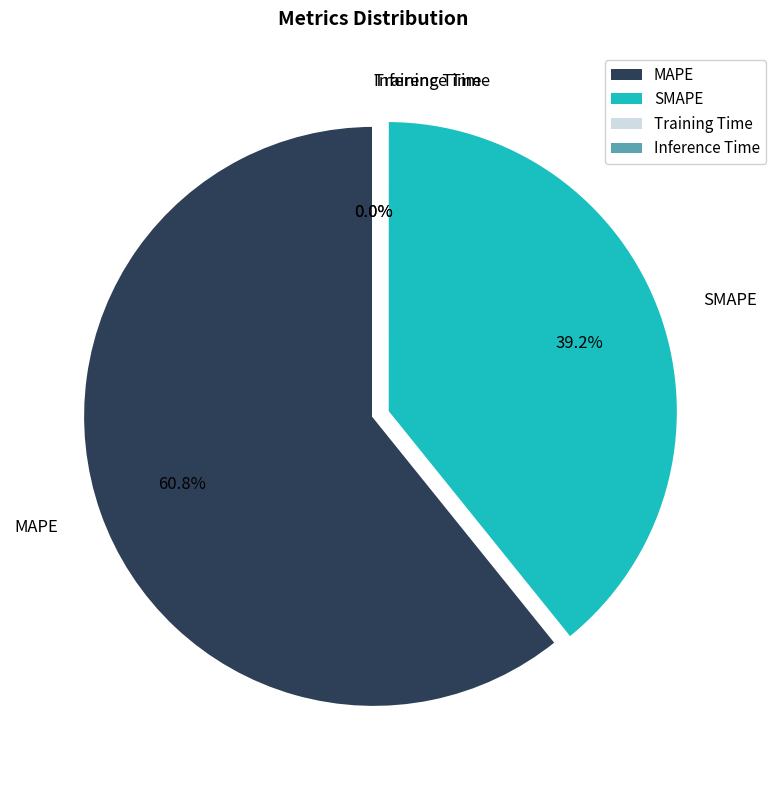

Is there any slice that represents more than half of the pie?

Yes